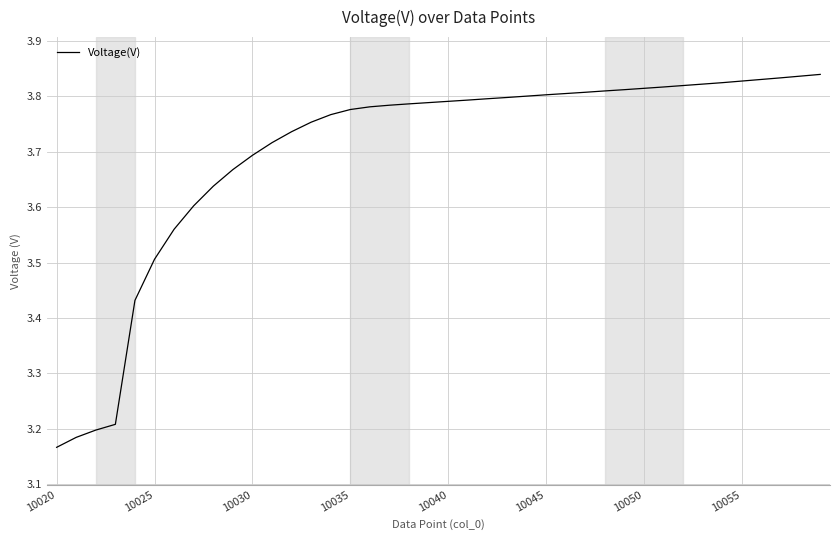

What is the difference between the maximum and minimum values?

0.7